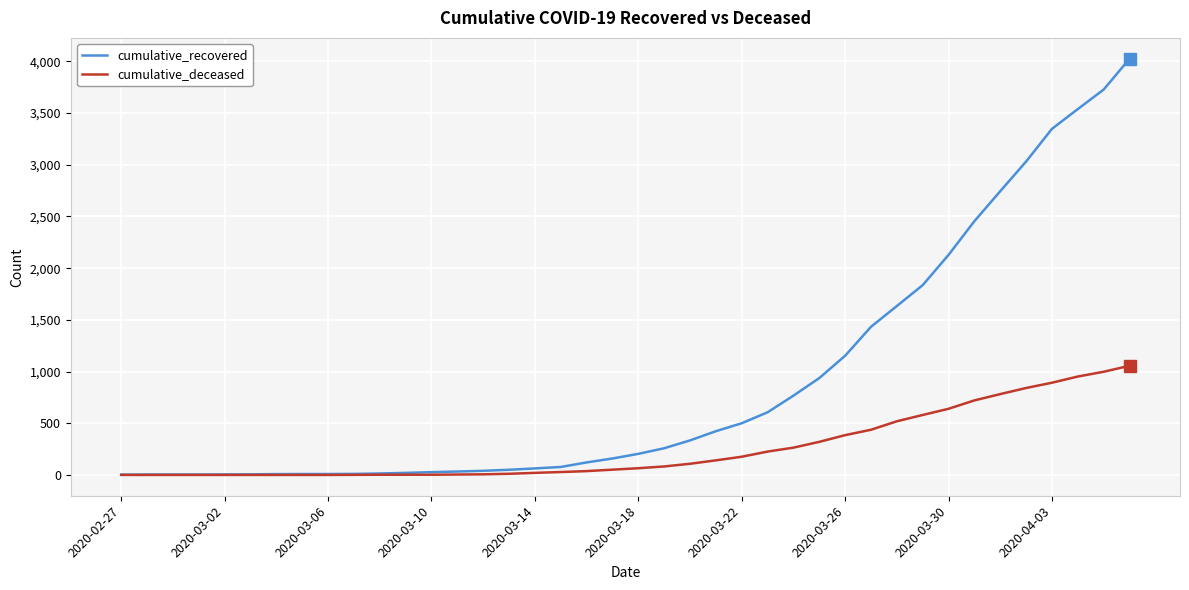

What is the greatest value displayed?

4026